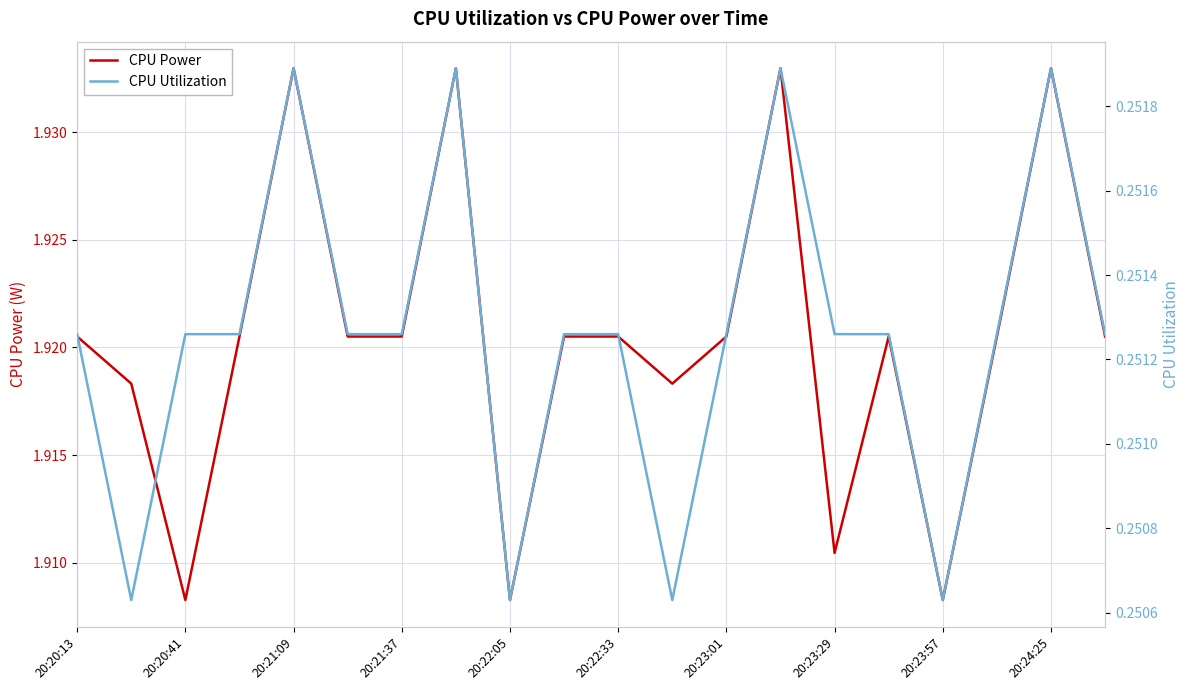

True or false: CPU Utilization has a value of 0.4 at 20:24:25.

False